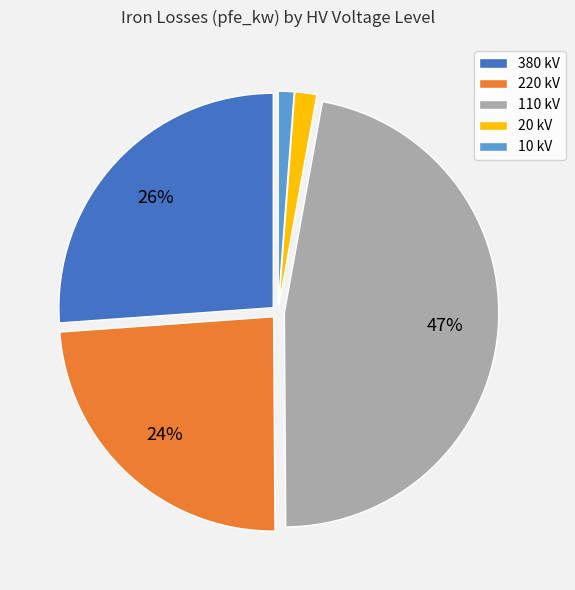

To the nearest percent, what portion does 20 kV represent?

2%